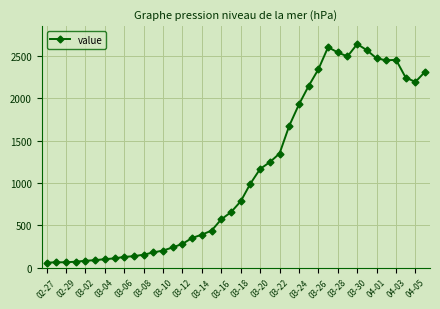

What is the value of the 16th point from the left?

352